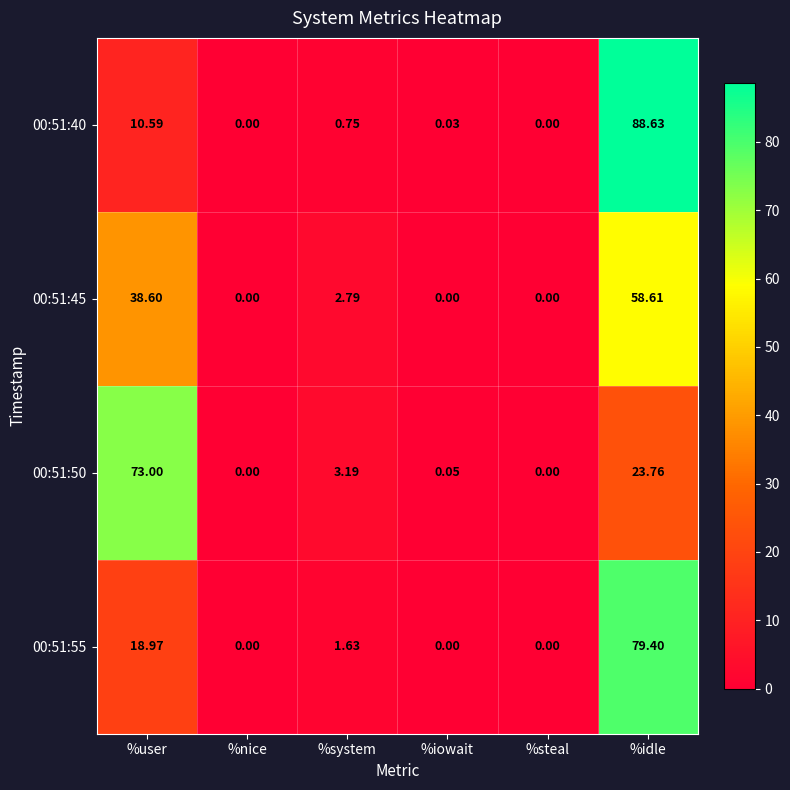

How many categories are shown in the chart?

6